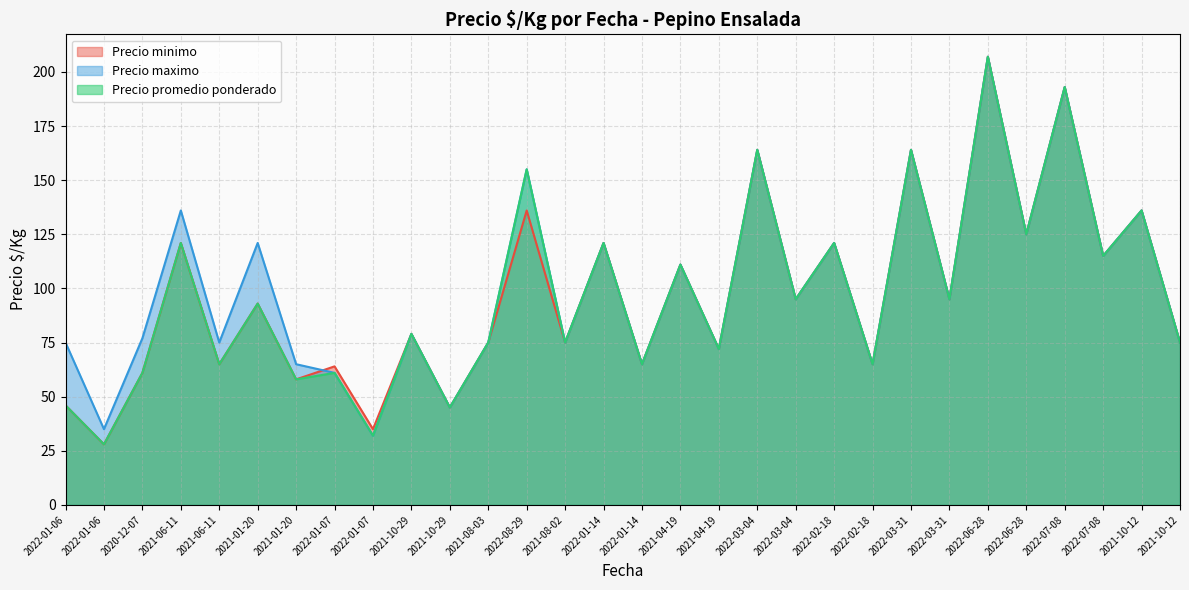

How many values in the Precio maximo series are below 95?

15